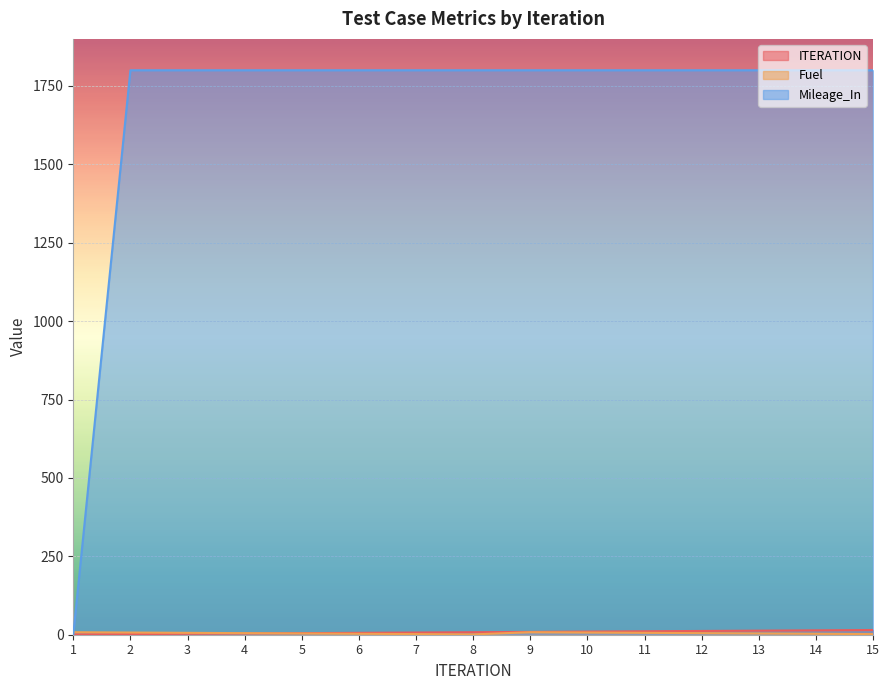

What is the total value across all series at 8?

1809